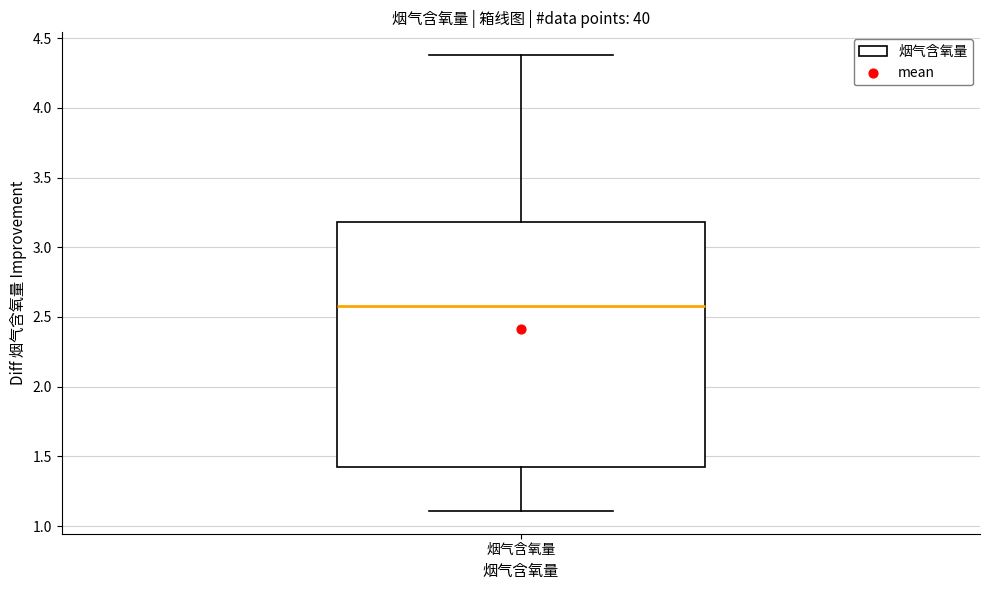

Read this box plot against the y-axis: the position of the median line, the range covered by the box, and the ends of both whiskers. The values are not printed on the chart, so give them approximately, as read against the axis.

median 2.6, box 1.4 to 3.2, whiskers 1.1 to 4.4